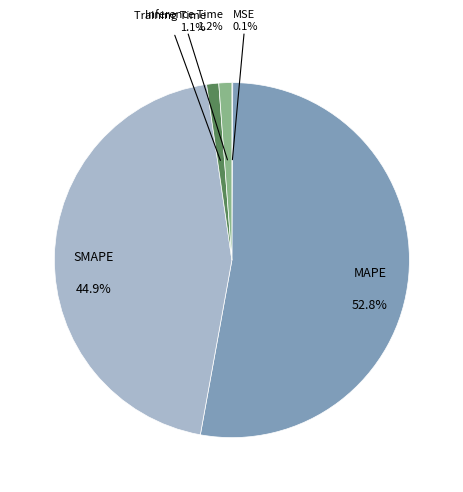

What percentage is the Inference Time slice, to the nearest percent?

1%